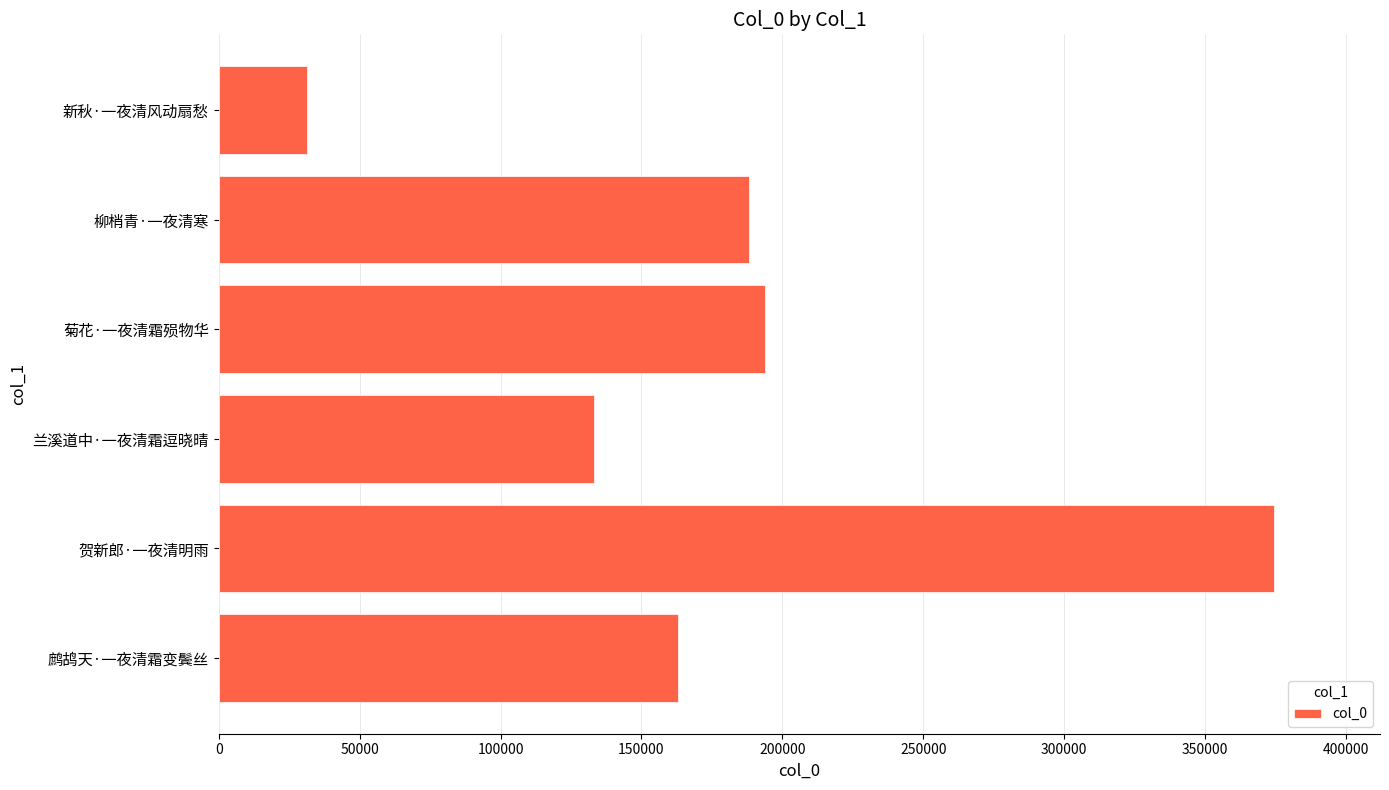

Reading top to bottom, extract all data points from this chart.

新秋·一夜清风动扇愁=31461	柳梢青·一夜清寒=188287	菊花·一夜清霜殒物华=193808	兰溪道中·一夜清霜逗晓晴=133215	贺新郎·一夜清明雨=374543	鹧鸪天·一夜清霜变鬓丝=162968